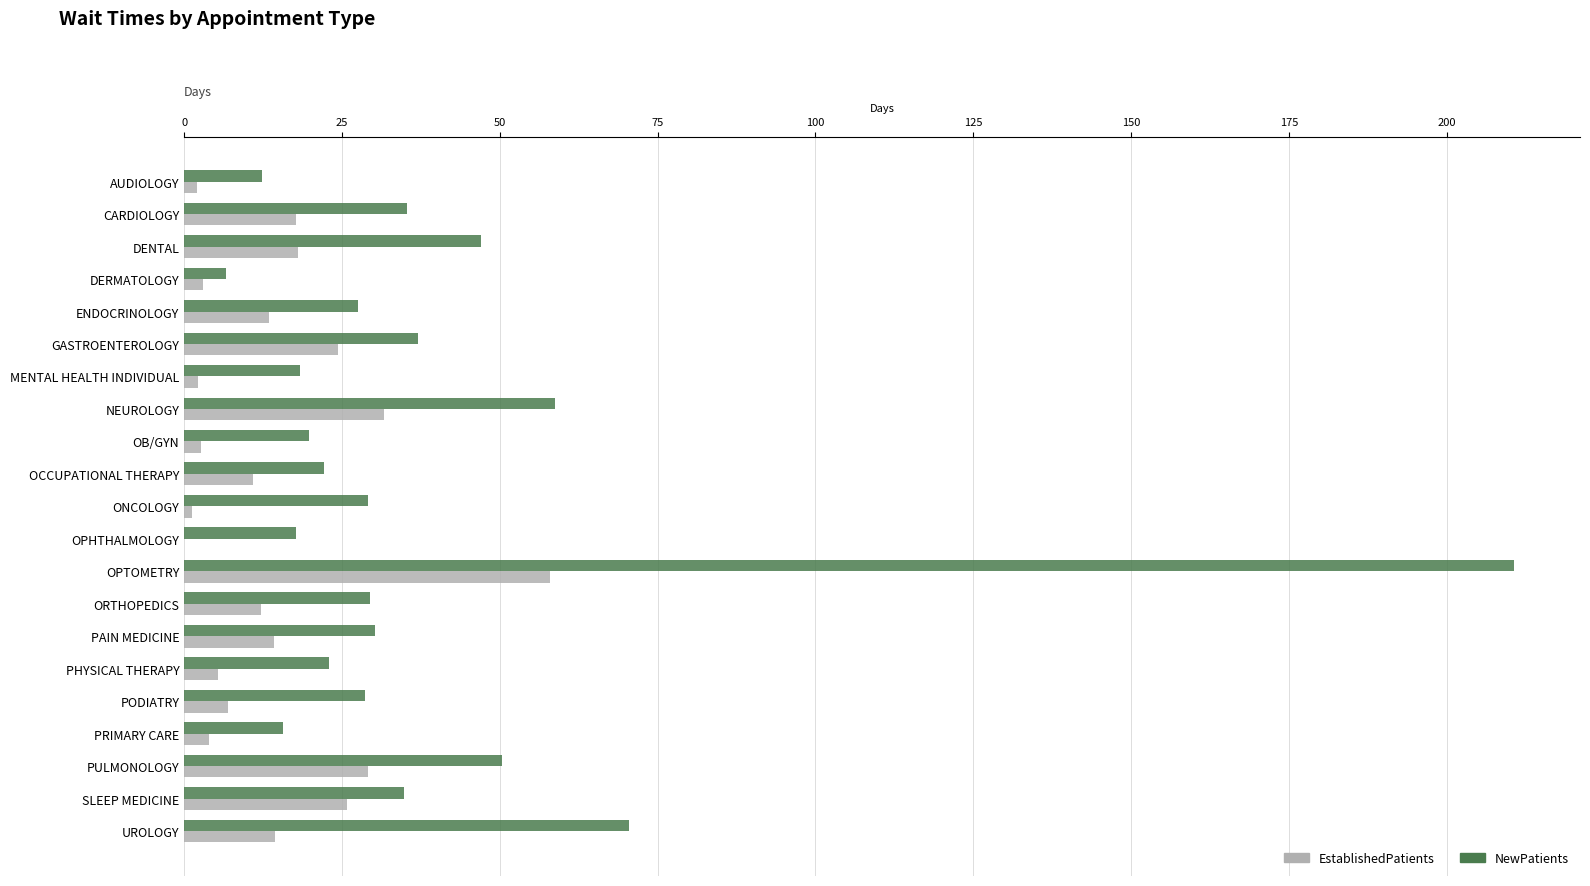

True or false: NewPatients has a value of 29.2 at ONCOLOGY.

True